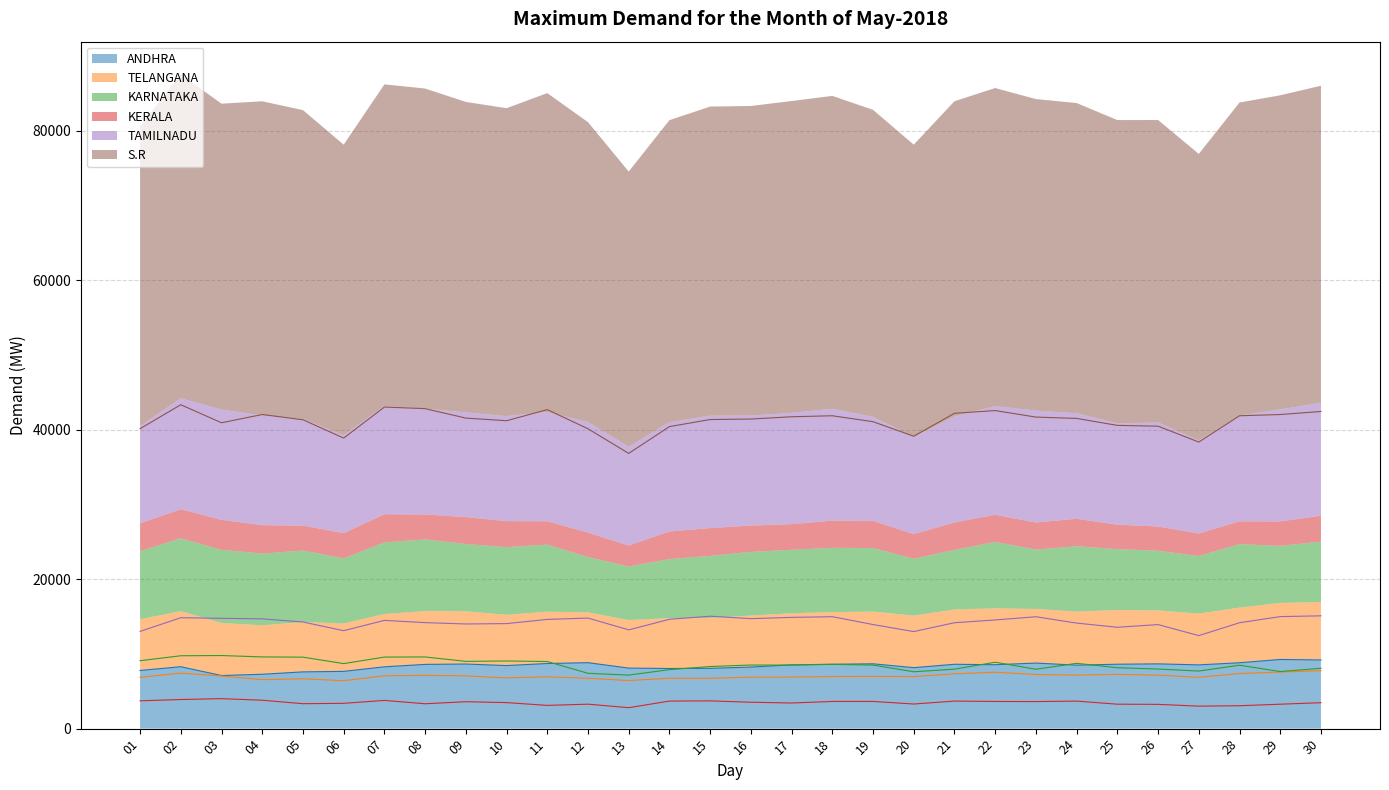

Reading left to right, transcribe all the data shown in this chart.

ANDHRA: 01=7780	02=8280	03=7104	04=7270	05=7590	06=7659	07=8266	08=8592	09=8640	10=8435	11=8710	12=8820	13=8095	14=8044	15=8067	16=8236	17=8534	18=8609	19=8673	20=8155	21=8607	22=8548	23=8768	24=8492	25=8614	26=8664	27=8525	28=8812	29=9249	30=9185
TELANGANA: 01=6869	02=7428	03=7034	04=6550	05=6667	06=6408	07=7068	08=7129	09=7058	10=6792	11=6936	12=6732	13=6431	14=6744	15=6736	16=6889	17=6896	18=6972	19=6983	20=6964	21=7330	22=7544	23=7241	24=7162	25=7254	26=7154	27=6865	28=7376	29=7565	30=7752
KARNATAKA: 01=9085	02=9748	03=9778	04=9592	05=9563	06=8697	07=9571	08=9590	09=8996	10=9049	11=8975	12=7400	13=7161	14=7892	15=8309	16=8509	17=8496	18=8599	19=8501	20=7605	21=7957	22=8879	23=7942	24=8736	25=8143	26=7973	27=7701	28=8482	29=7635	30=8075
KERALA: 01=3721	02=3894	03=4011	04=3801	05=3334	06=3386	07=3774	08=3327	09=3600	10=3482	11=3109	12=3271	13=2802	14=3687	15=3711	16=3531	17=3426	18=3636	19=3636	20=3292	21=3685	22=3634	23=3620	24=3680	25=3270	26=3246	27=3009	28=3062	29=3267	30=3469
TAMILNADU: 01=13005	02=14838	03=14754	04=14684	05=14264	06=13100	07=14480	08=14180	09=13998	10=14048	11=14608	12=14791	13=13209	14=14625	15=15039	16=14711	17=14881	18=14970	19=13922	20=12980	21=14167	22=14536	23=14968	24=14116	25=13559	26=13917	27=12443	28=14167	29=14984	30=15089
S.R: 01=40122	02=43325	03=40911	04=42017	05=41316	06=38864	07=43017	08=42802	09=41538	10=41185	11=42671	12=40109	13=36816	14=40399	15=41344	16=41411	17=41715	18=41850	19=41055	20=39116	21=42180	22=42544	23=41672	24=41493	25=40562	26=40455	27=38334	28=41851	29=42015	30=42425